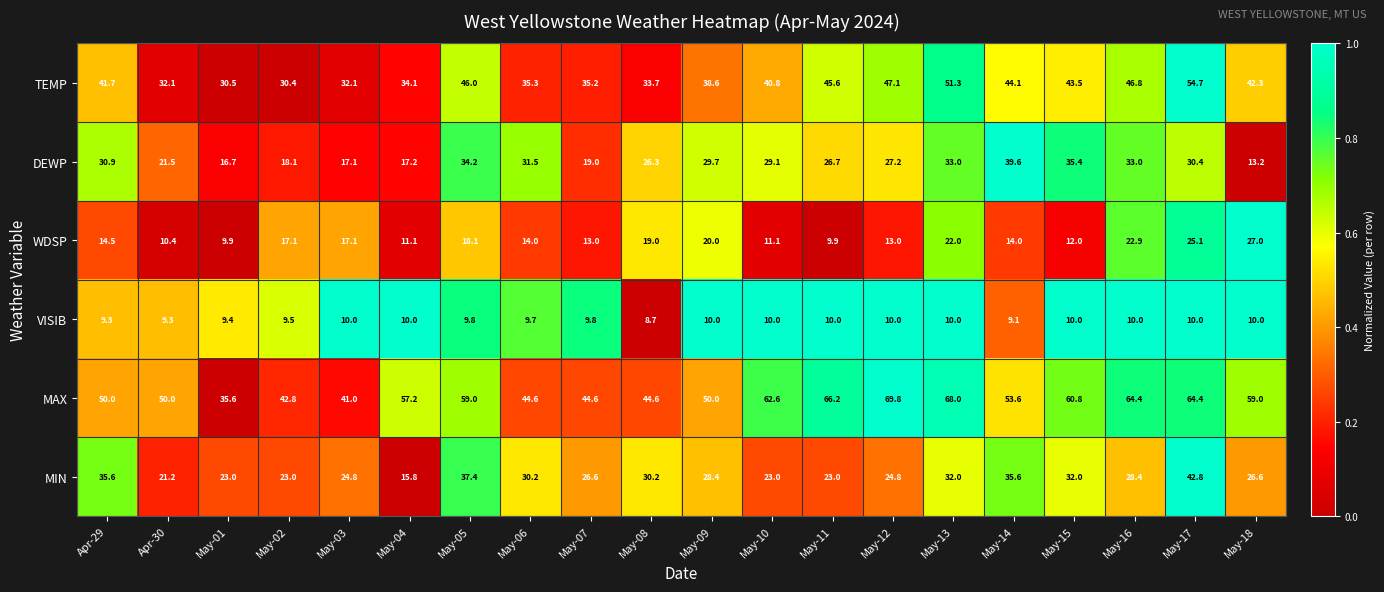

What is the total value across all series at Apr-29?

182.0